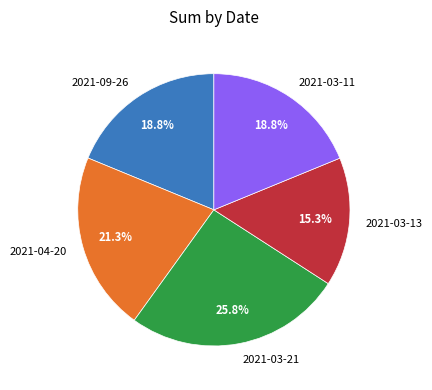

Is it true that 2021-03-21 is 36% of the pie?

False